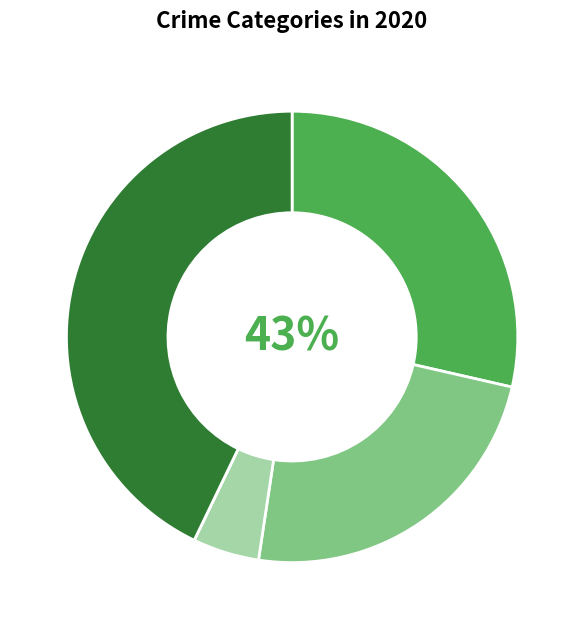

The Aggravated Battery slice represents 24% of the pie. True or false?

True